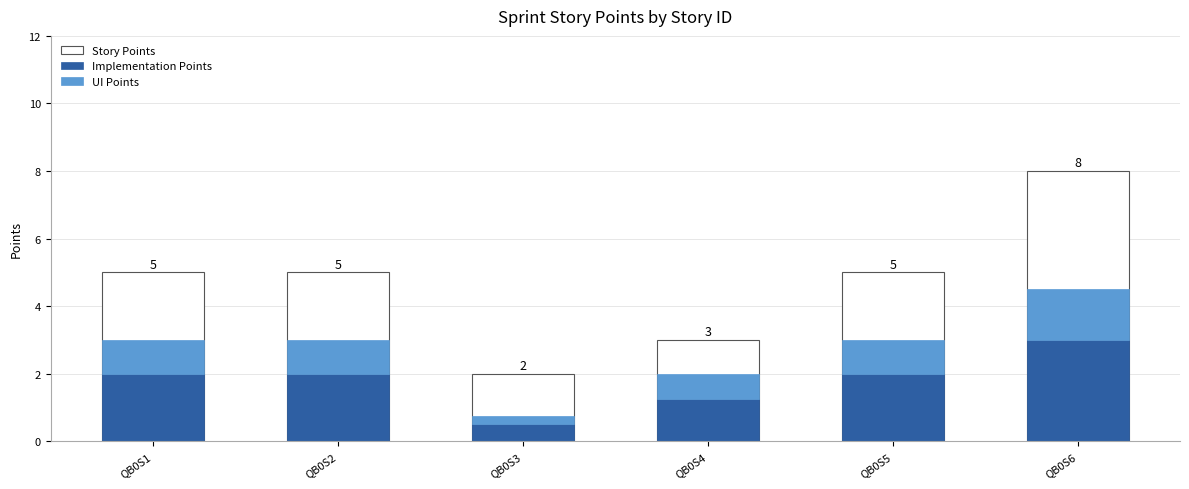

List the labels in order of Story Points value, largest first.

QB0S6, QB0S1, QB0S2, QB0S5, QB0S4, QB0S3